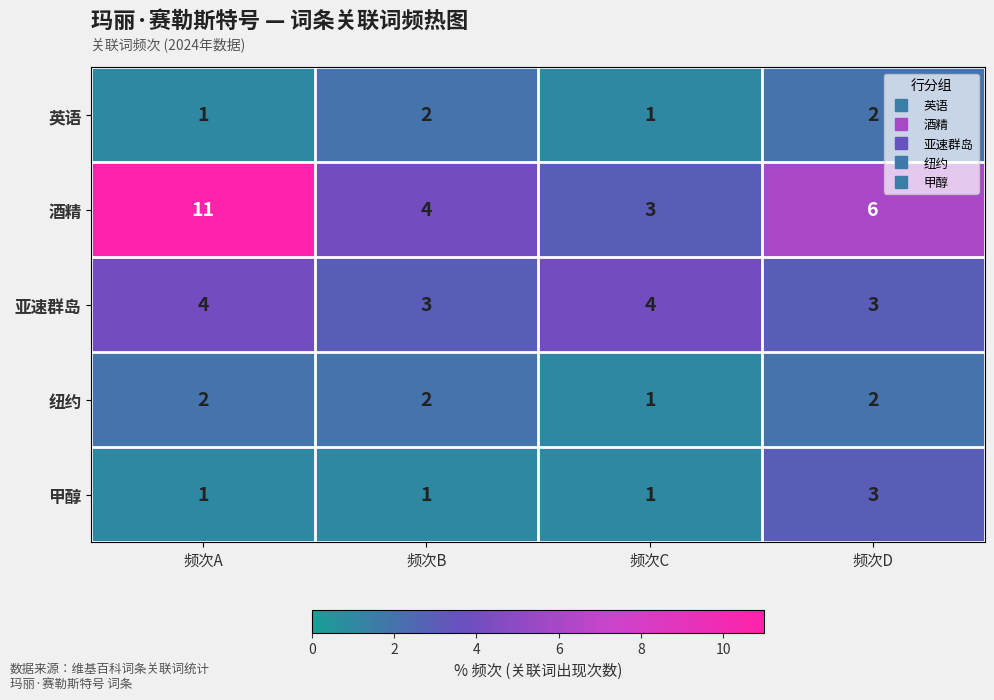

The 酒精 series shows 2 at 频次B. True or false?

False